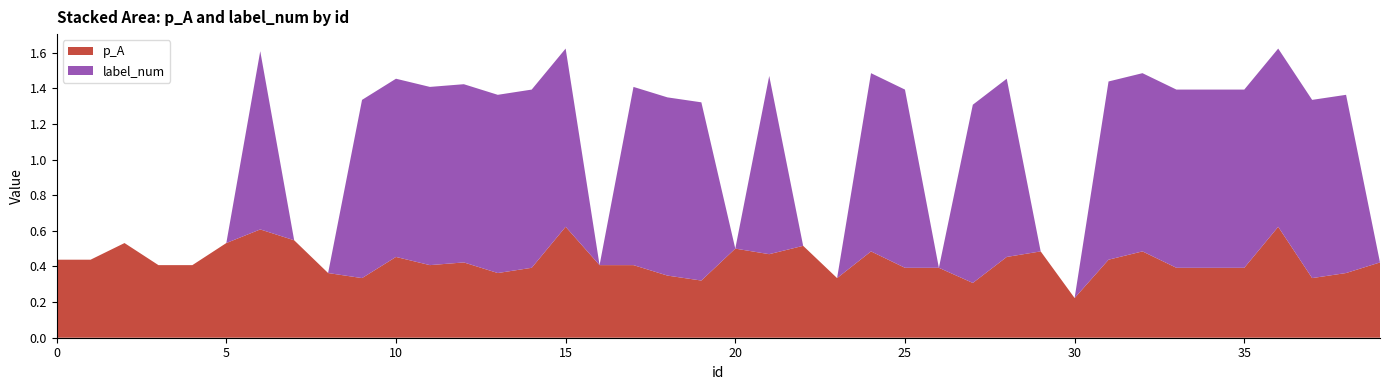

Reading left to right, what are all the values shown in this chart?

p_A: 0=0.4	1=0.4	2=0.5	3=0.4	4=0.4	5=0.5	6=0.6	7=0.5	8=0.4	9=0.3	10=0.5	11=0.4	12=0.4	13=0.4	14=0.4	15=0.6	16=0.4	17=0.4	18=0.3	19=0.3	20=0.5	21=0.5	22=0.5	23=0.3	24=0.5	25=0.4	26=0.4	27=0.3	28=0.5	29=0.5	30=0.2	31=0.4	32=0.5	33=0.4	34=0.4	35=0.4	36=0.6	37=0.3	38=0.4	39=0.4
label_num: 0=0.0	1=0.0	2=0.0	3=0.0	4=0.0	5=0.0	6=1.0	7=0.0	8=0.0	9=1.0	10=1.0	11=1.0	12=1.0	13=1.0	14=1.0	15=1.0	16=0.0	17=1.0	18=1.0	19=1.0	20=0.0	21=1.0	22=0.0	23=0.0	24=1.0	25=1.0	26=0.0	27=1.0	28=1.0	29=0.0	30=0.0	31=1.0	32=1.0	33=1.0	34=1.0	35=1.0	36=1.0	37=1.0	38=1.0	39=0.0